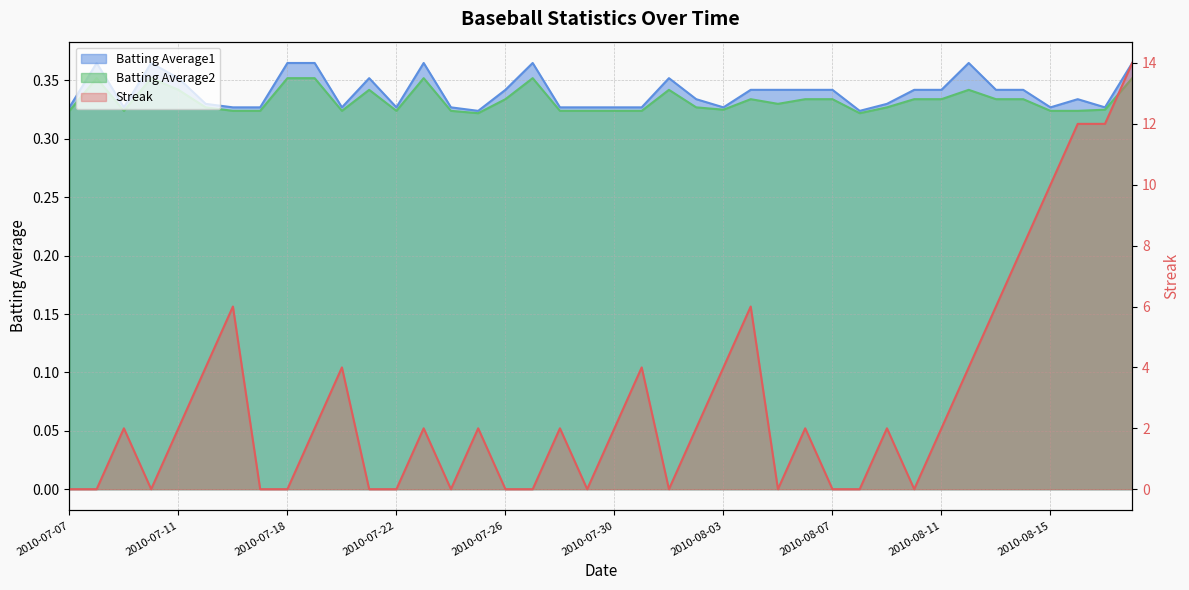

What is the sum of all Batting Average1 values?

13.6